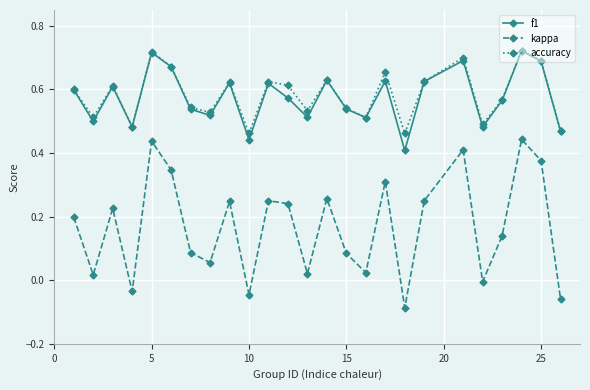

True or false: accuracy and kappa intersect in this chart.

False